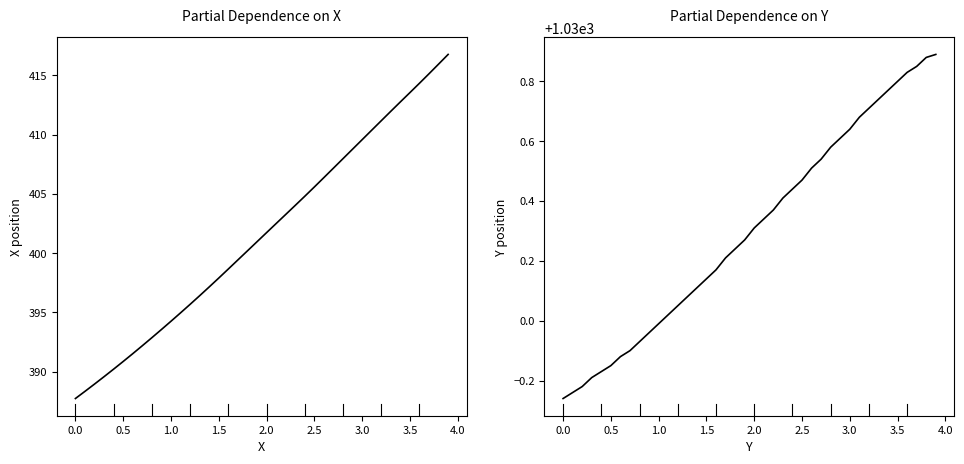

Between 0.0 and 3.0, which series saw the biggest shift?

X